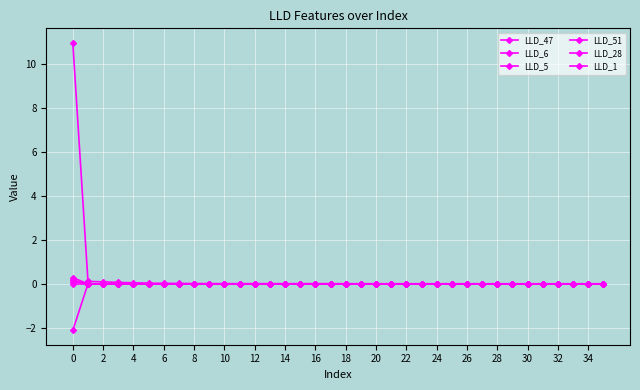

How many series are shown in this chart?

6